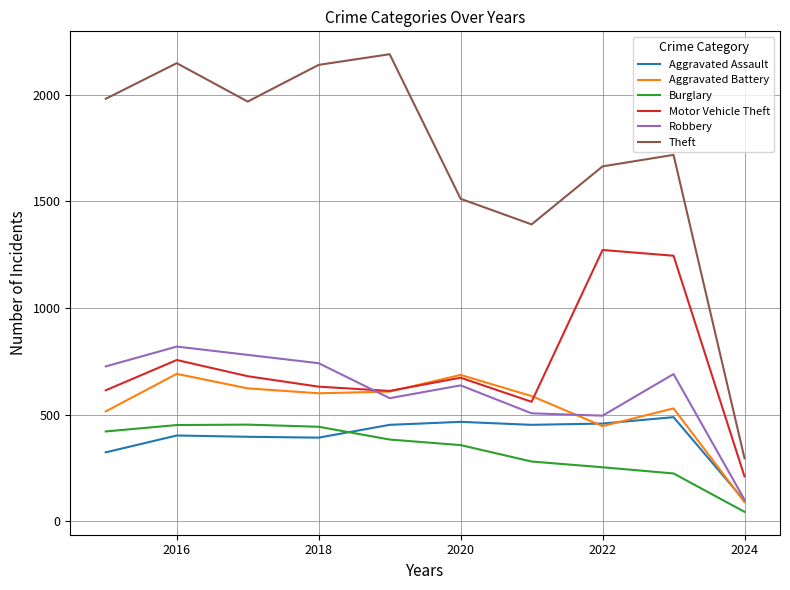

True or false: Robbery and Burglary intersect in this chart.

False